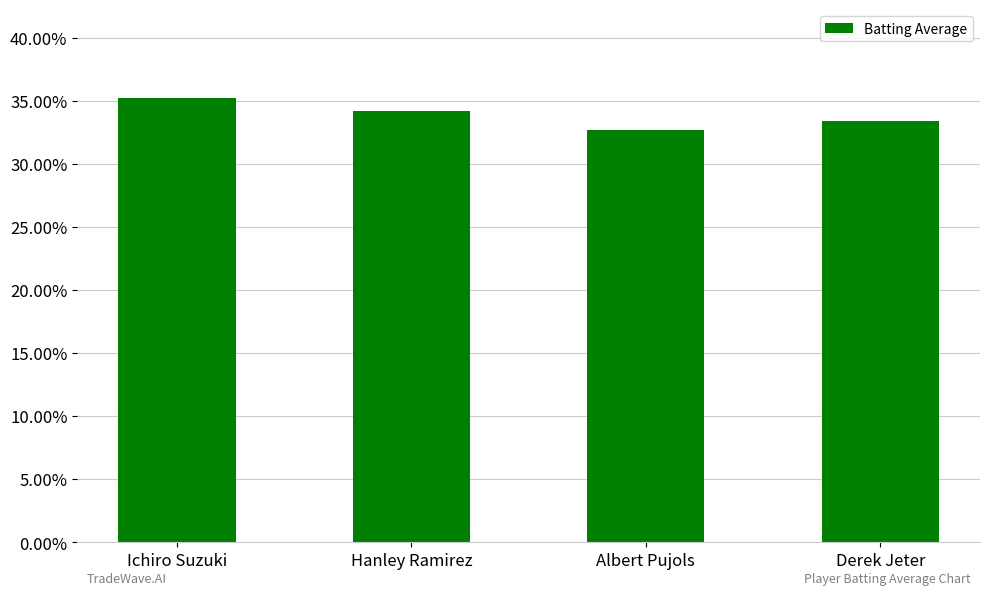

Reading left to right, transcribe all the data shown in this chart.

Ichiro Suzuki=0.4	Hanley Ramirez=0.3	Albert Pujols=0.3	Derek Jeter=0.3